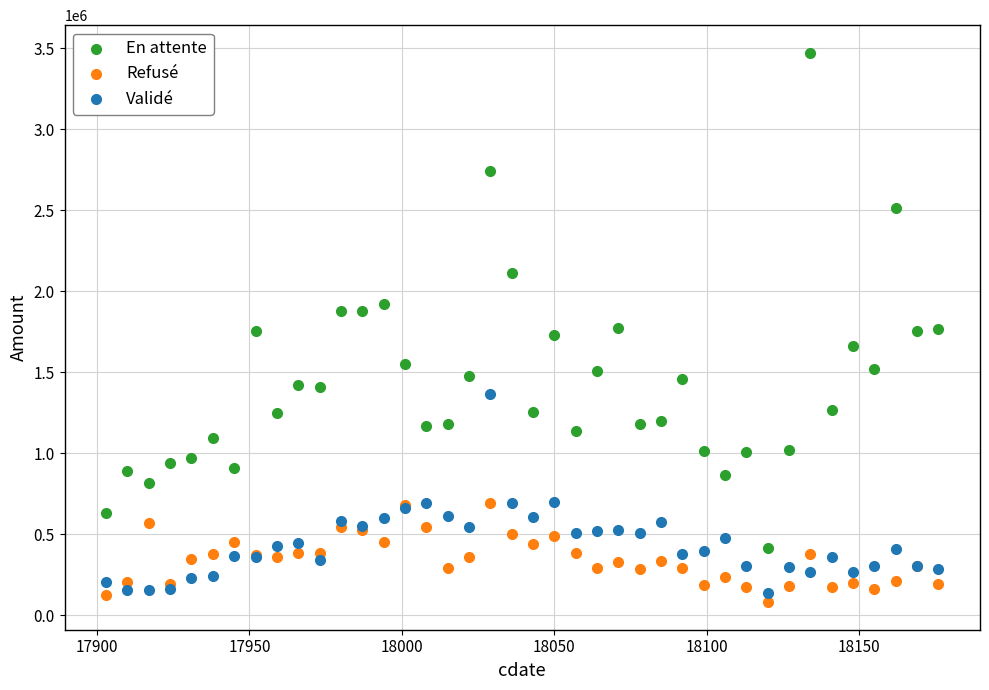

Which series contains the highest Y value?

En attente